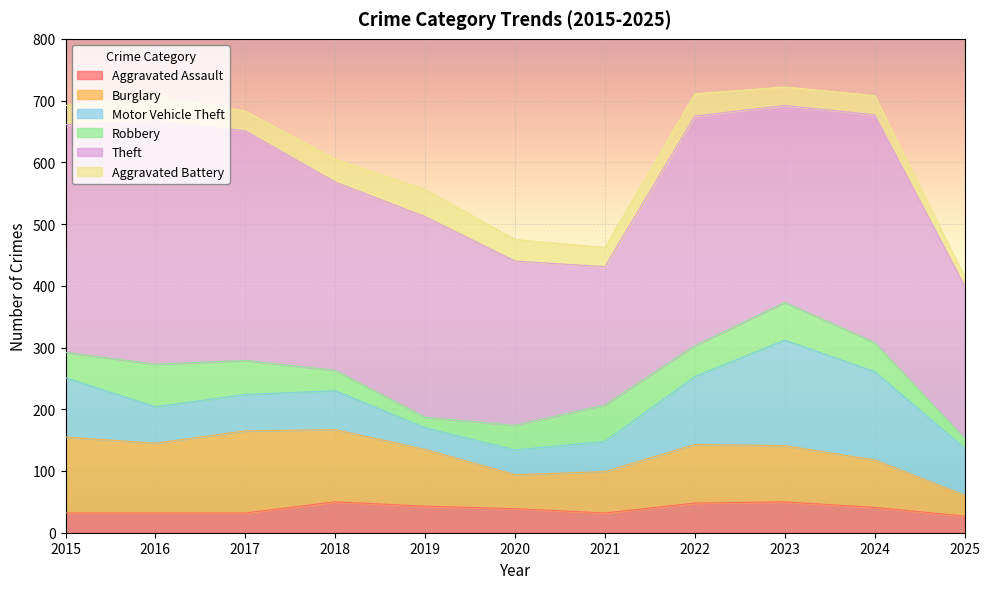

What is the approximate value of Theft at 2017, to the nearest 5?

370